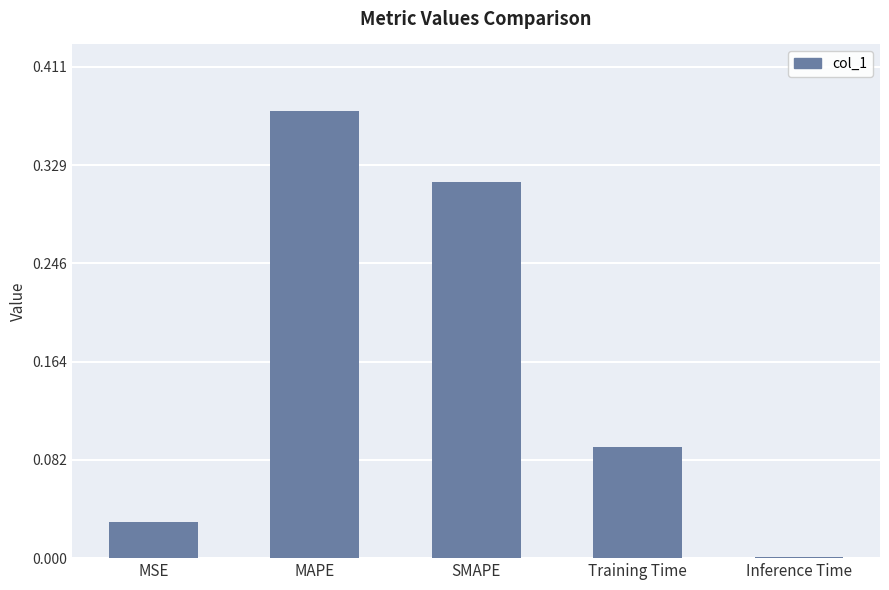

Is it true that the value at Inference Time is 0.0?

True